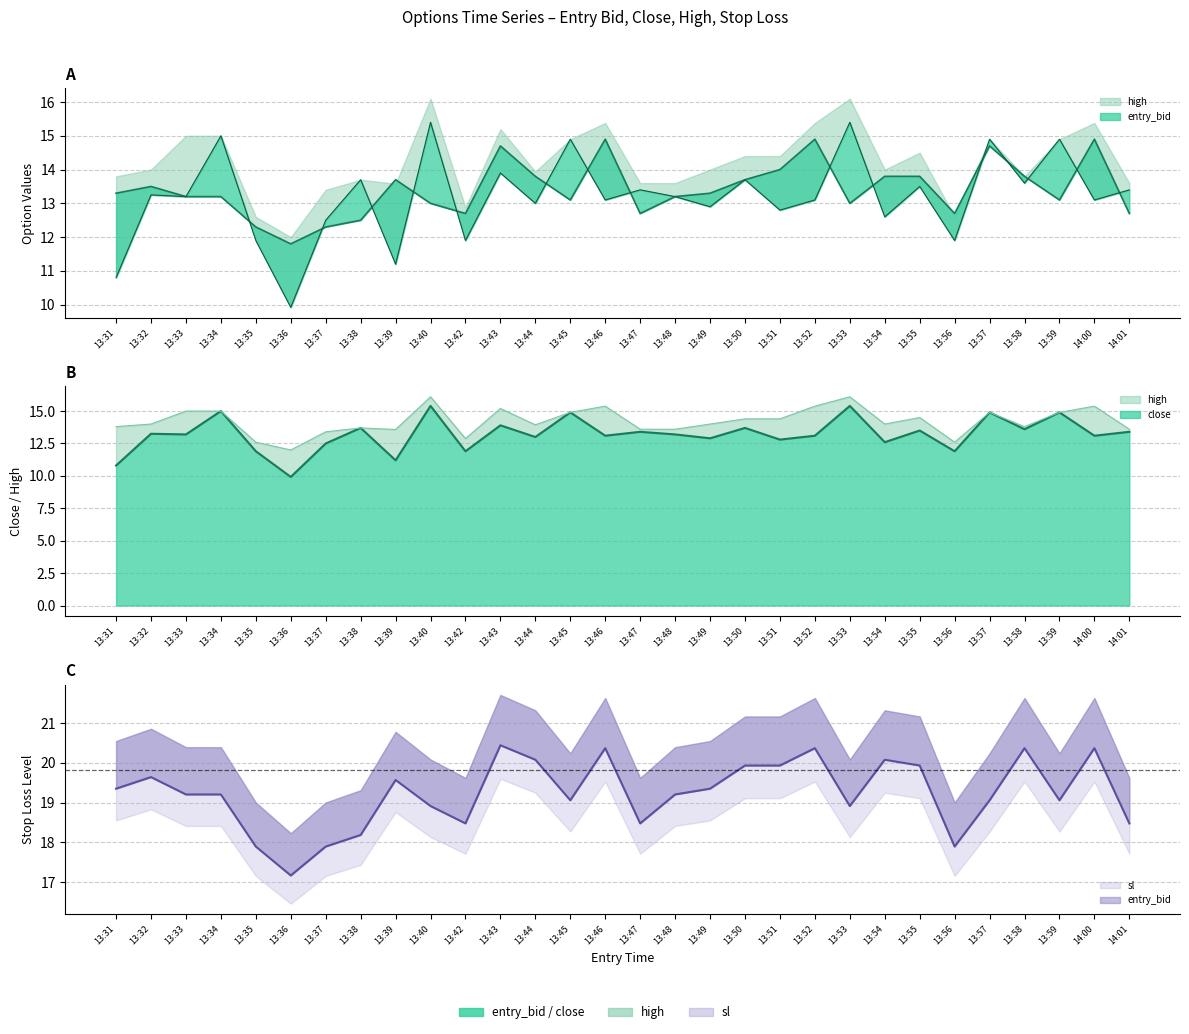

True or false: sl has more than 0 interior local peaks.

True